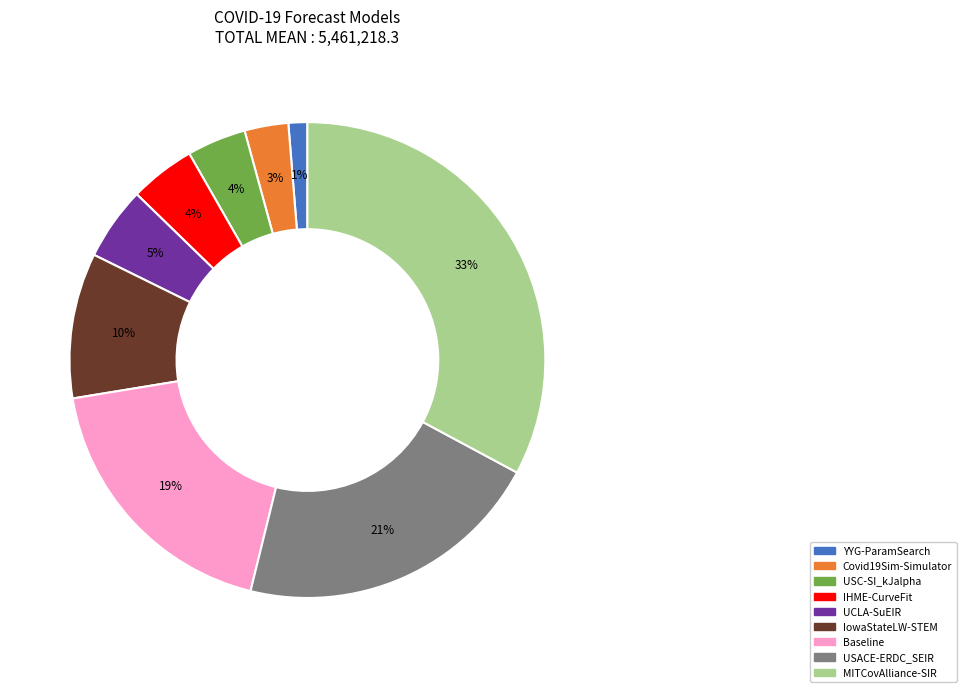

To the nearest percent, what is the difference between the largest and smallest slice percentages?

32%